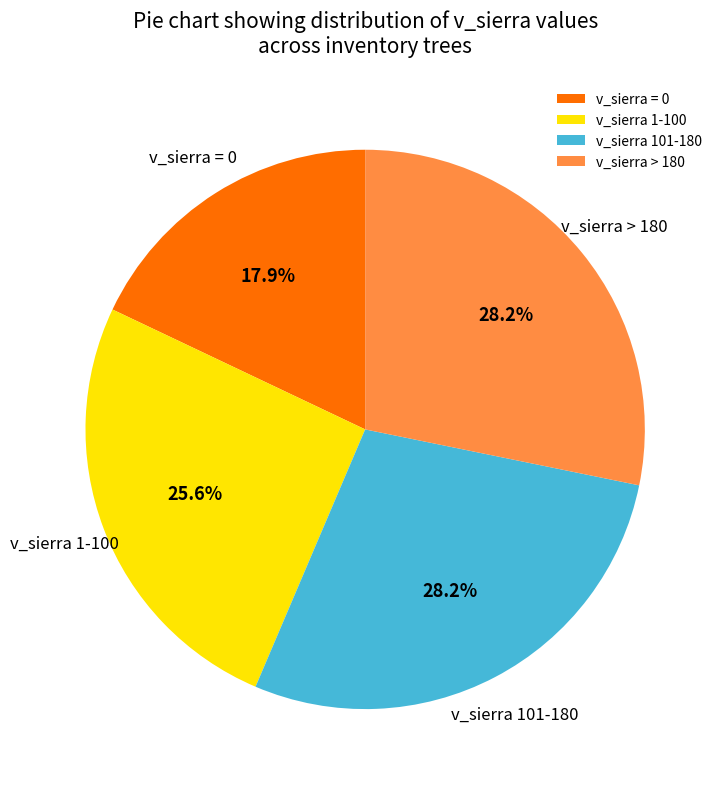

Is there a majority slice in this chart?

No